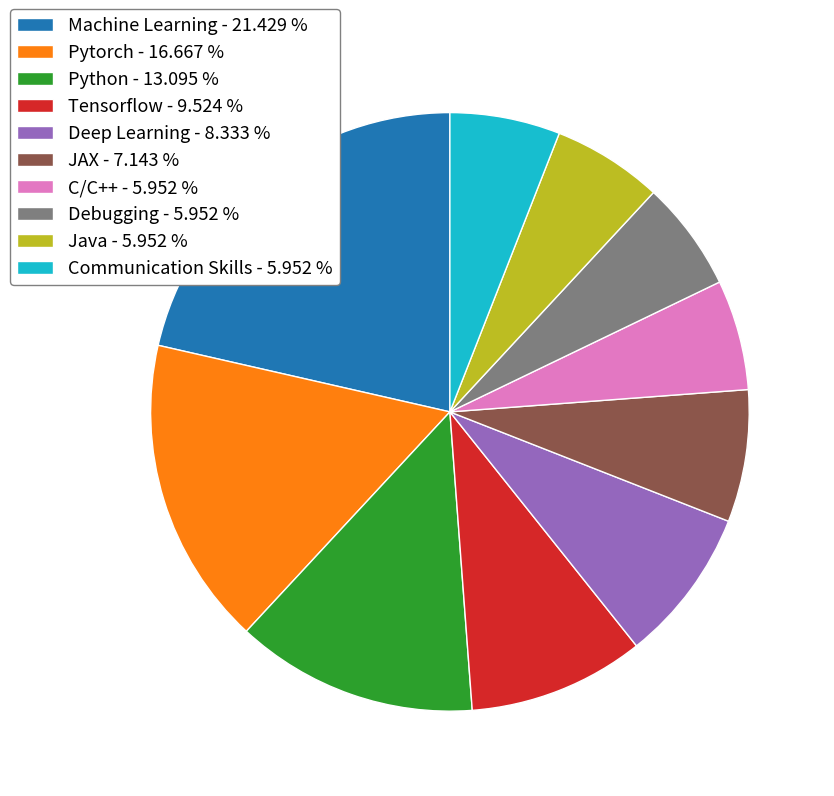

Which category has the biggest portion of the pie?

Machine Learning